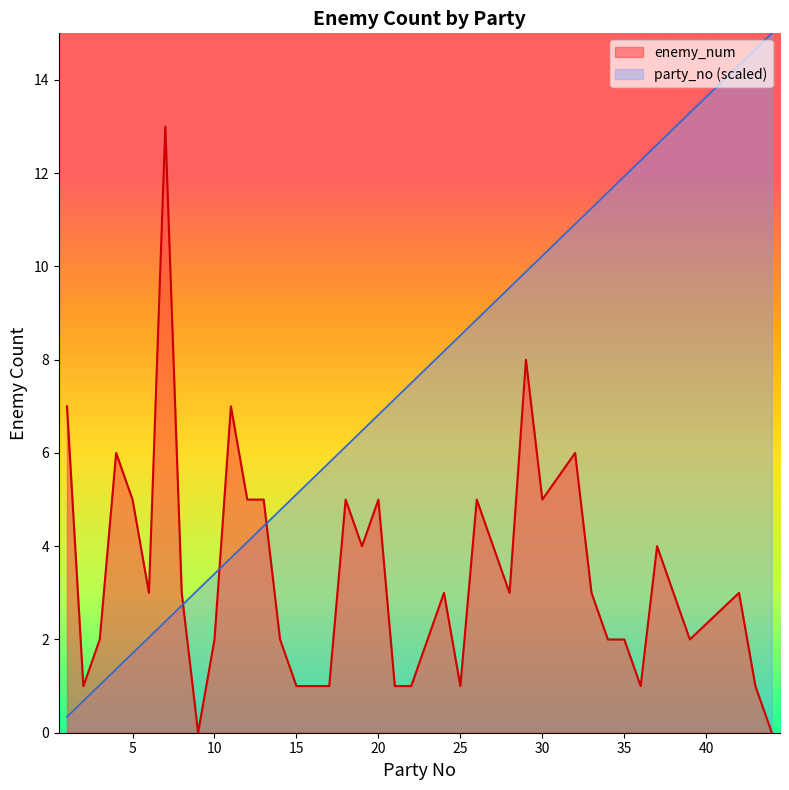

At which label does party_no first exceed 7?

21